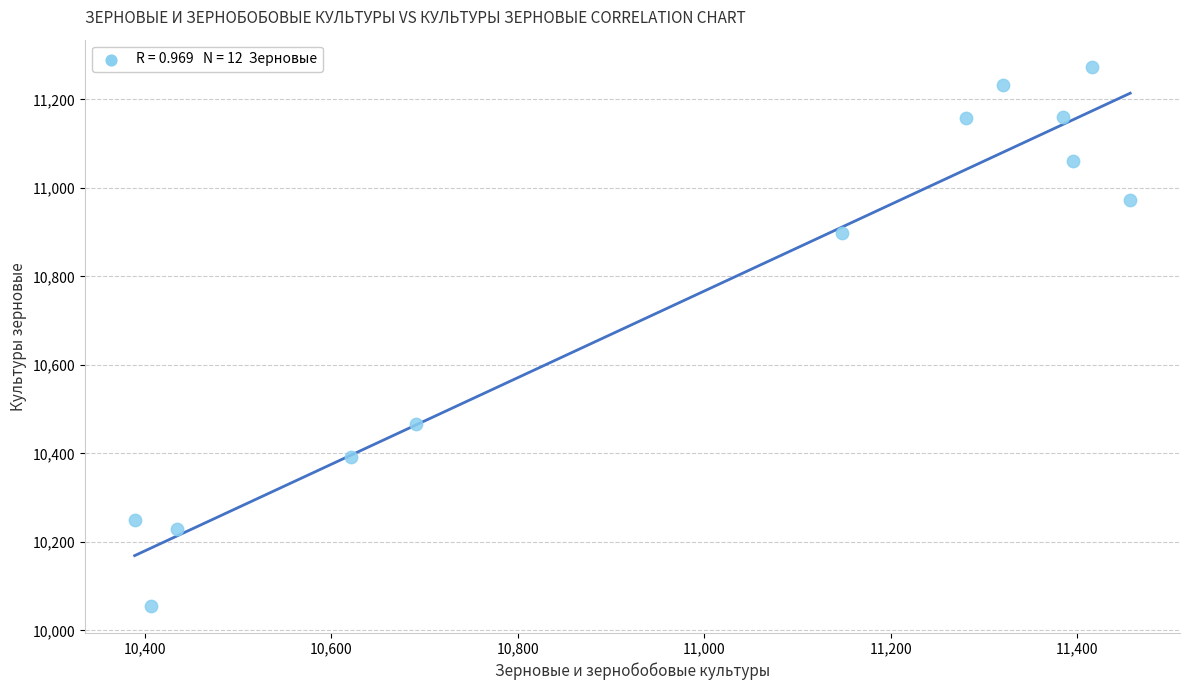

What is the average X value?

10995